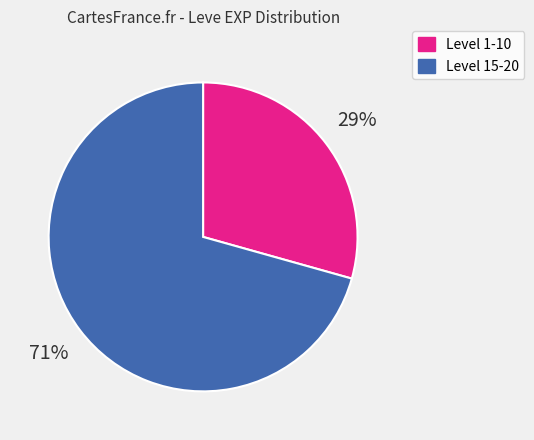

Is there any slice that represents more than half of the pie?

Yes